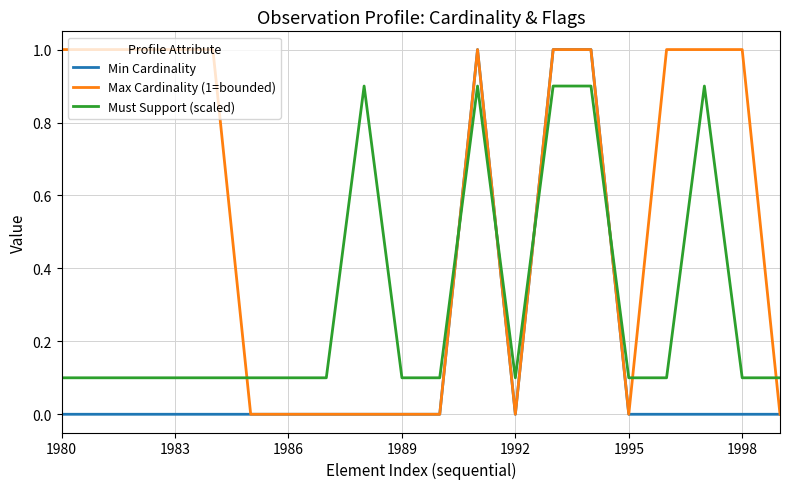

True or false: Must Support (scaled) and Min Cardinality cross at least once.

True